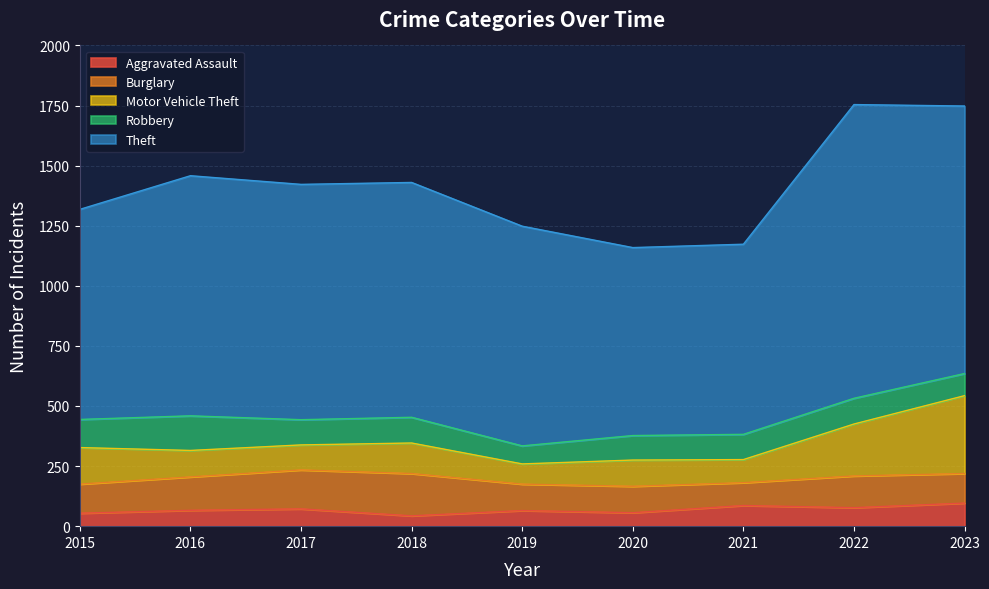

What is the difference between the second highest and minimum values in the Aggravated Assault series?

43